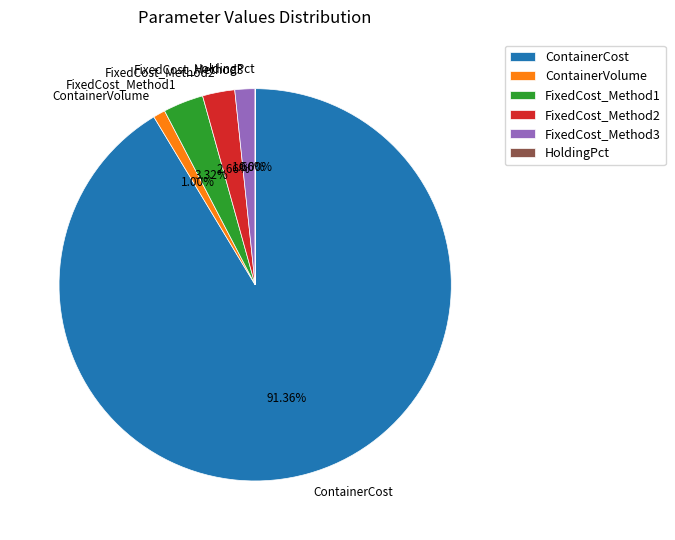

Which has a higher value, ContainerCost or FixedCost_Method1?

ContainerCost